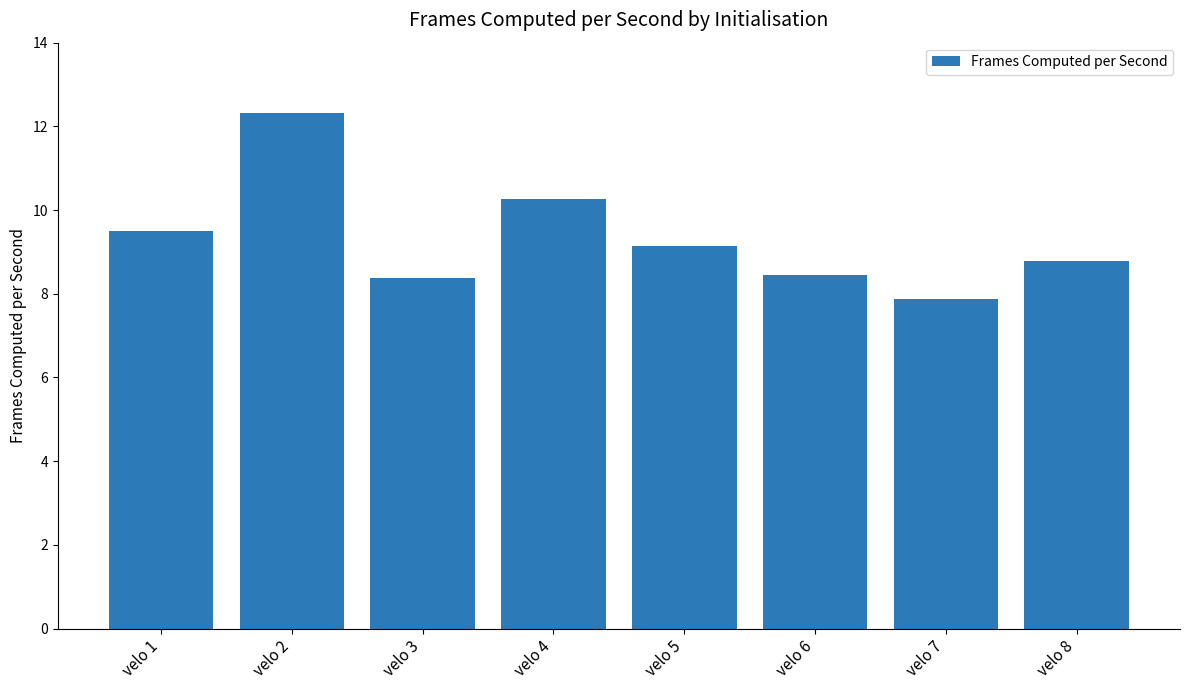

Where does the data first go above 9?

velo 1